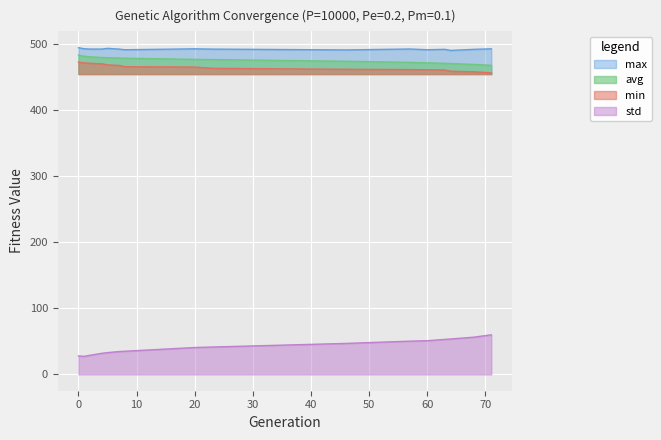

What is the value of the std point at the 6th from the left?

34.6